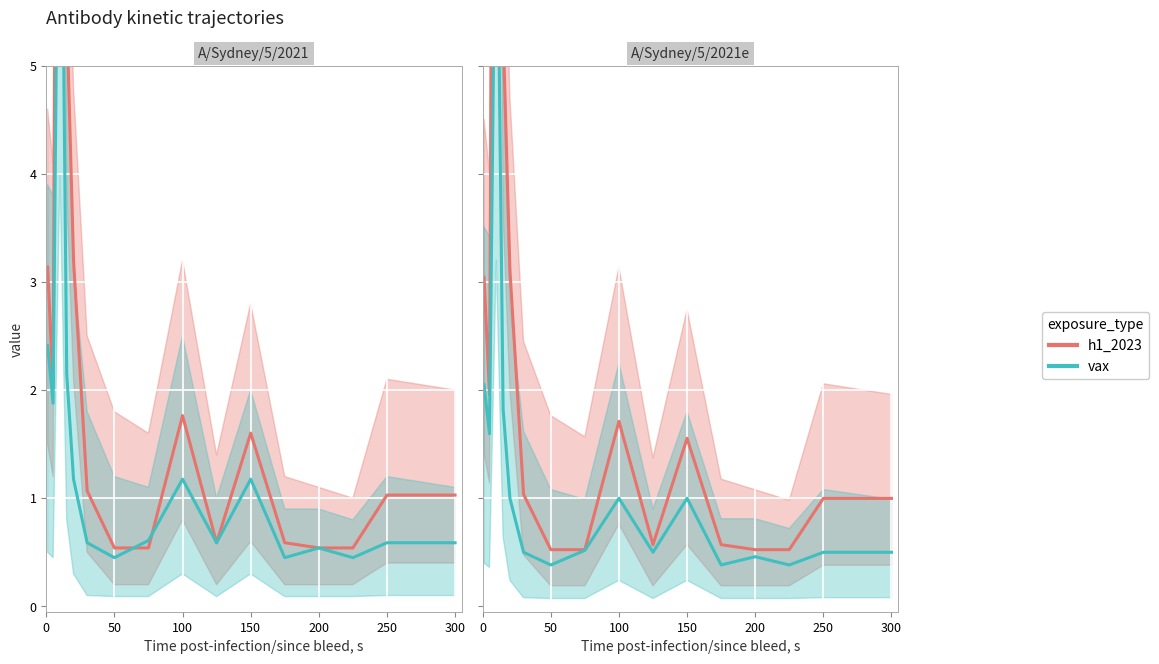

At how many categories does at least one series exceed 0?

16